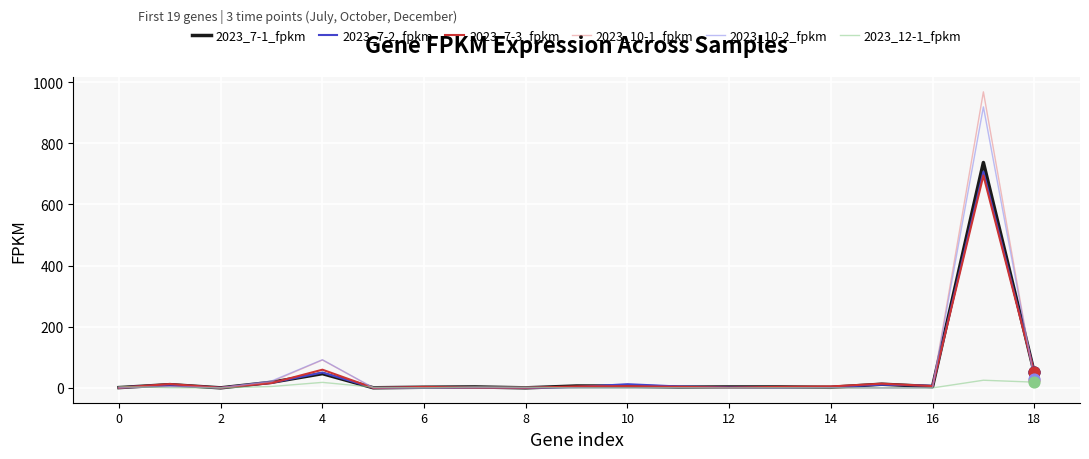

Which series has the widest spread of values?

2023_10-1_fpkm